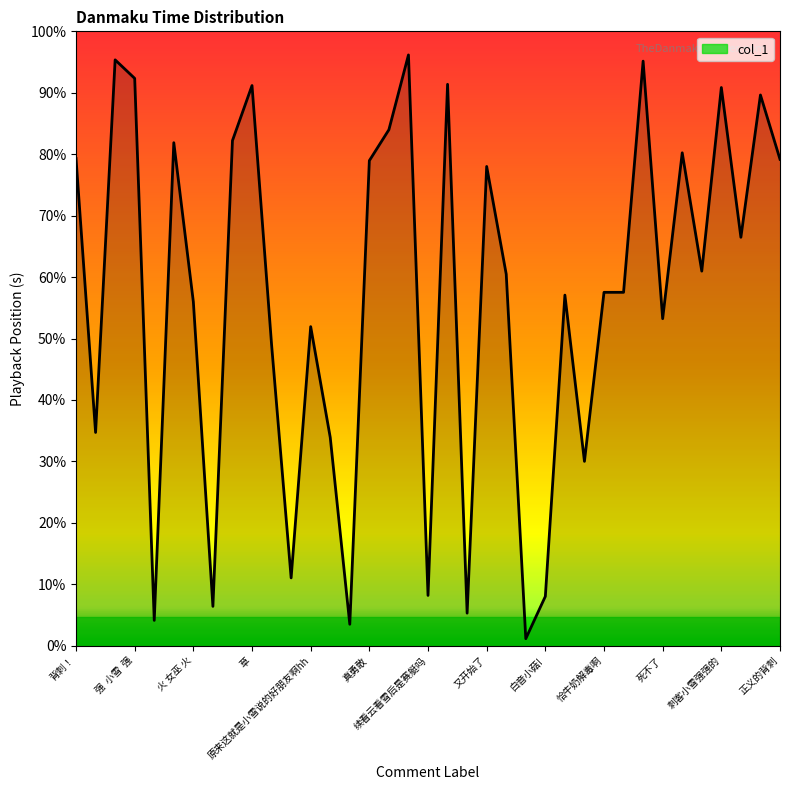

True or false: the data has more than 1 interior local peaks.

True